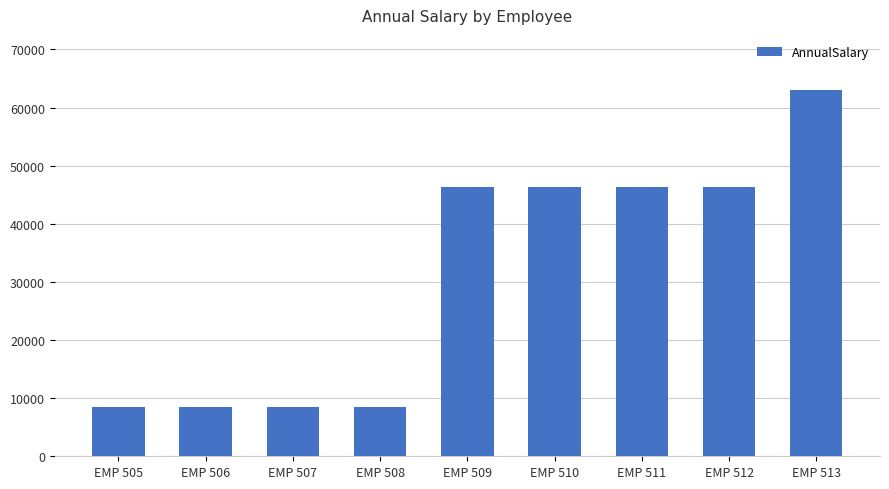

Are the bars grouped side by side (vs. stacked)?

No